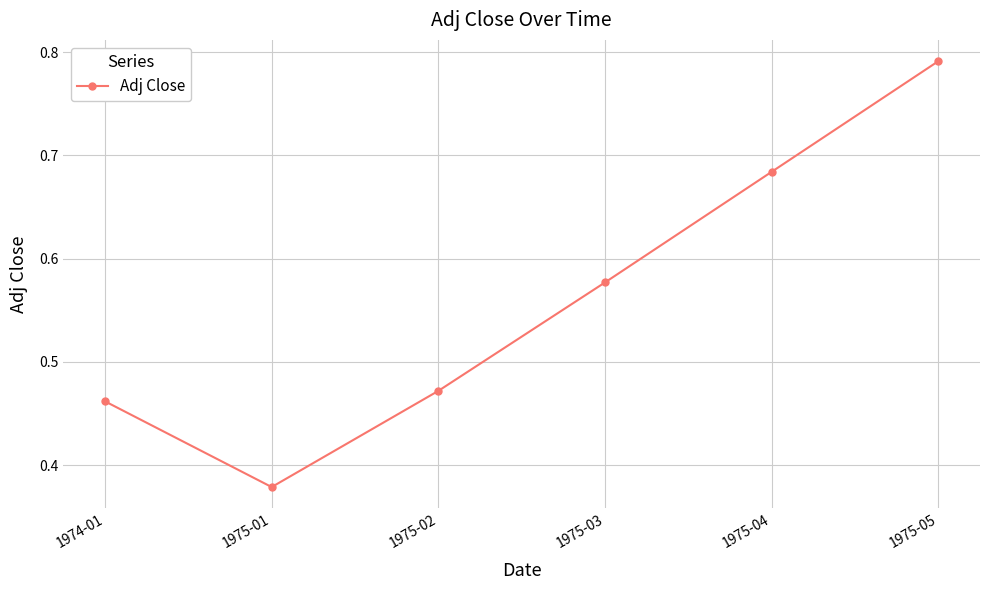

At which category does the chart reach its peak across all series?

1975-05